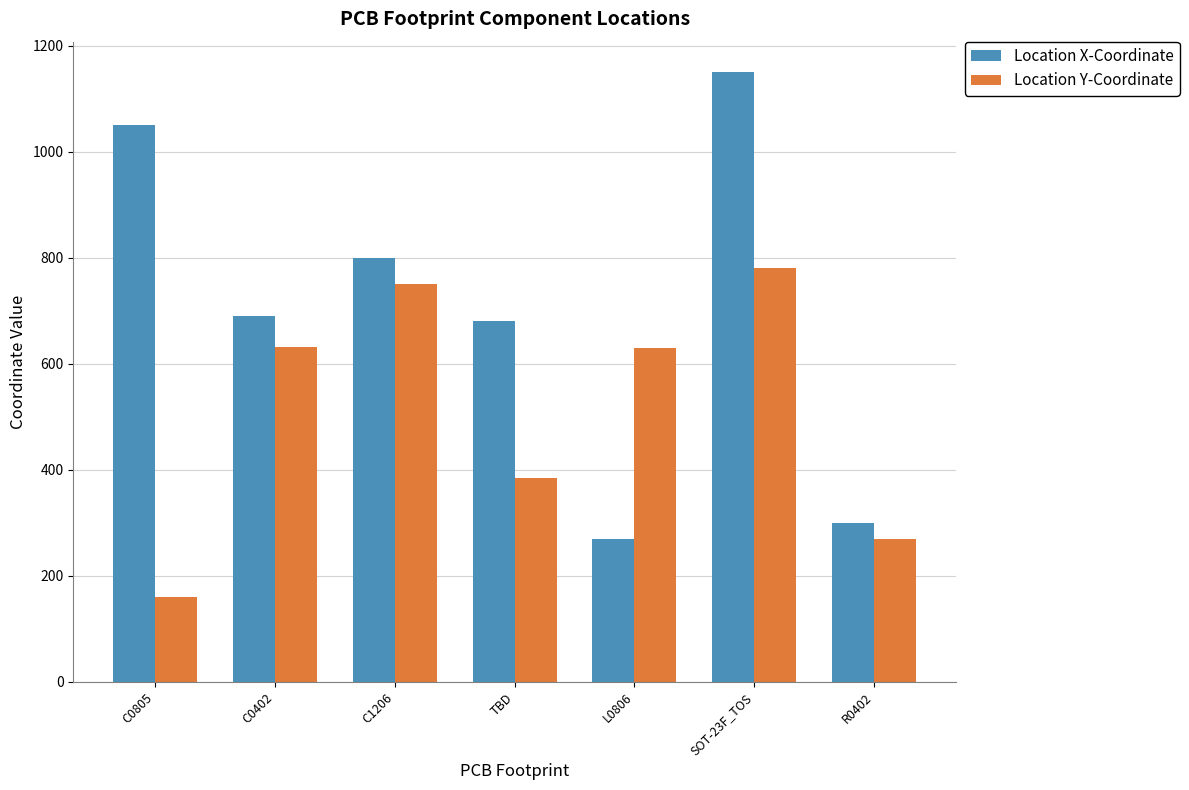

What is the average value of the Location X-Coordinate series?

705.7